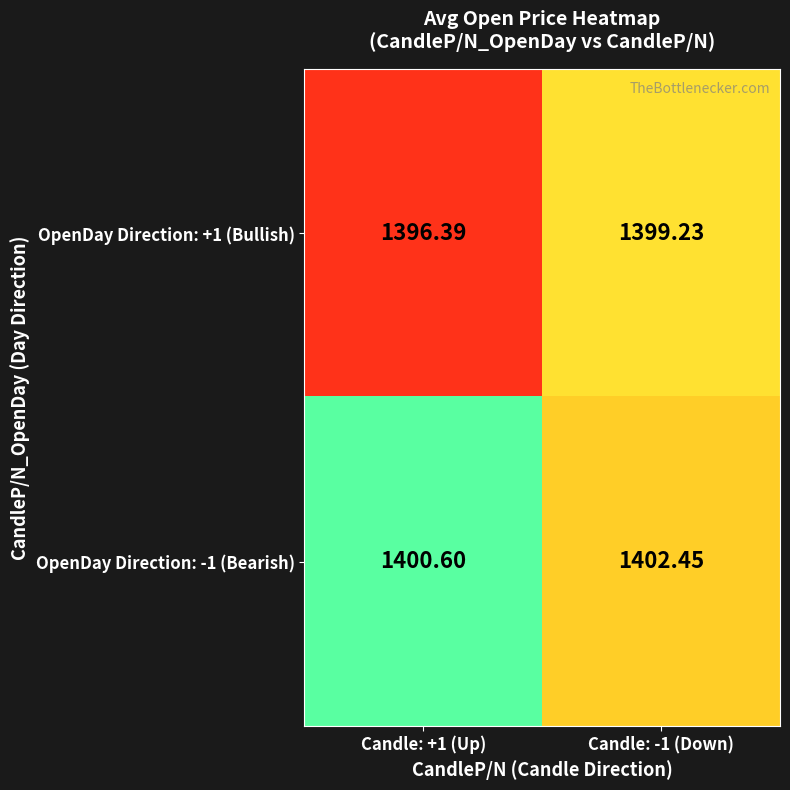

Which series has the largest range (max minus min)?

OpenDay Direction: +1 (Bullish)